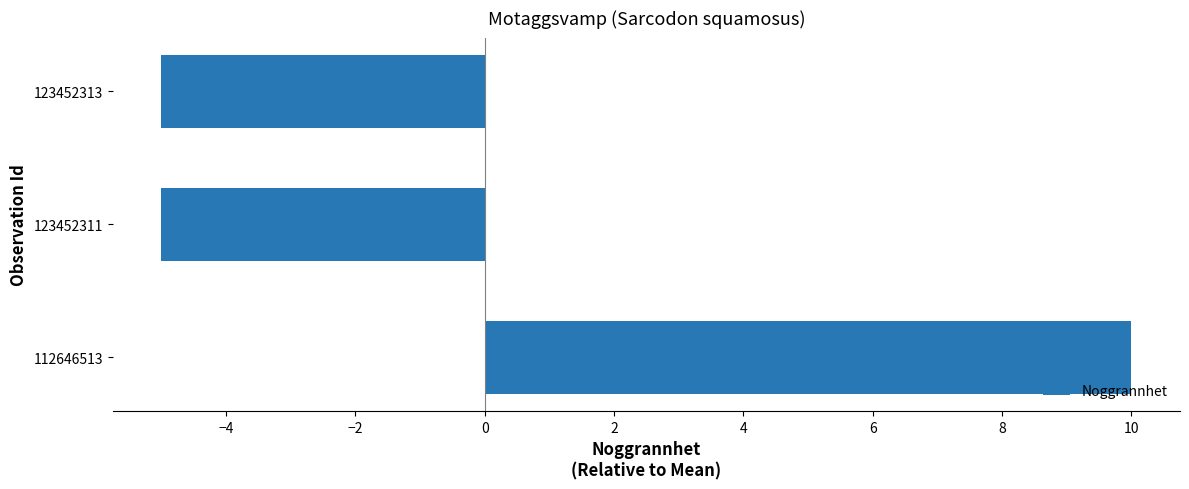

What value does the data have at 123452313?

-5